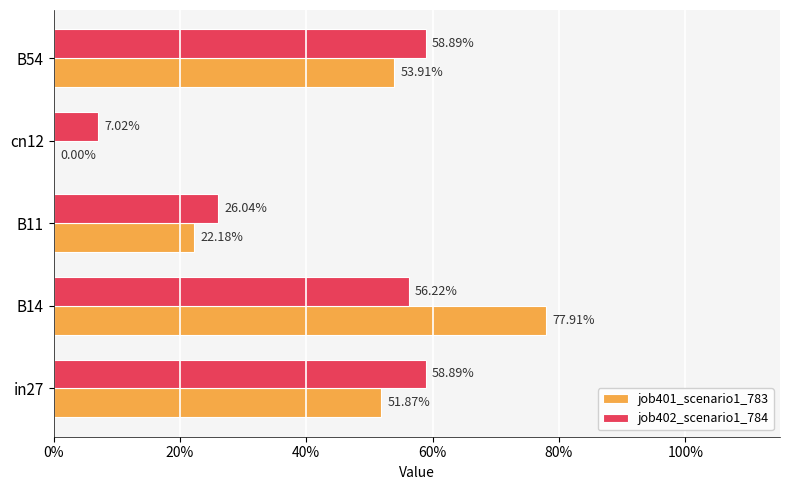

What are all the series names shown in the legend?

job401_scenario1_783, job402_scenario1_784